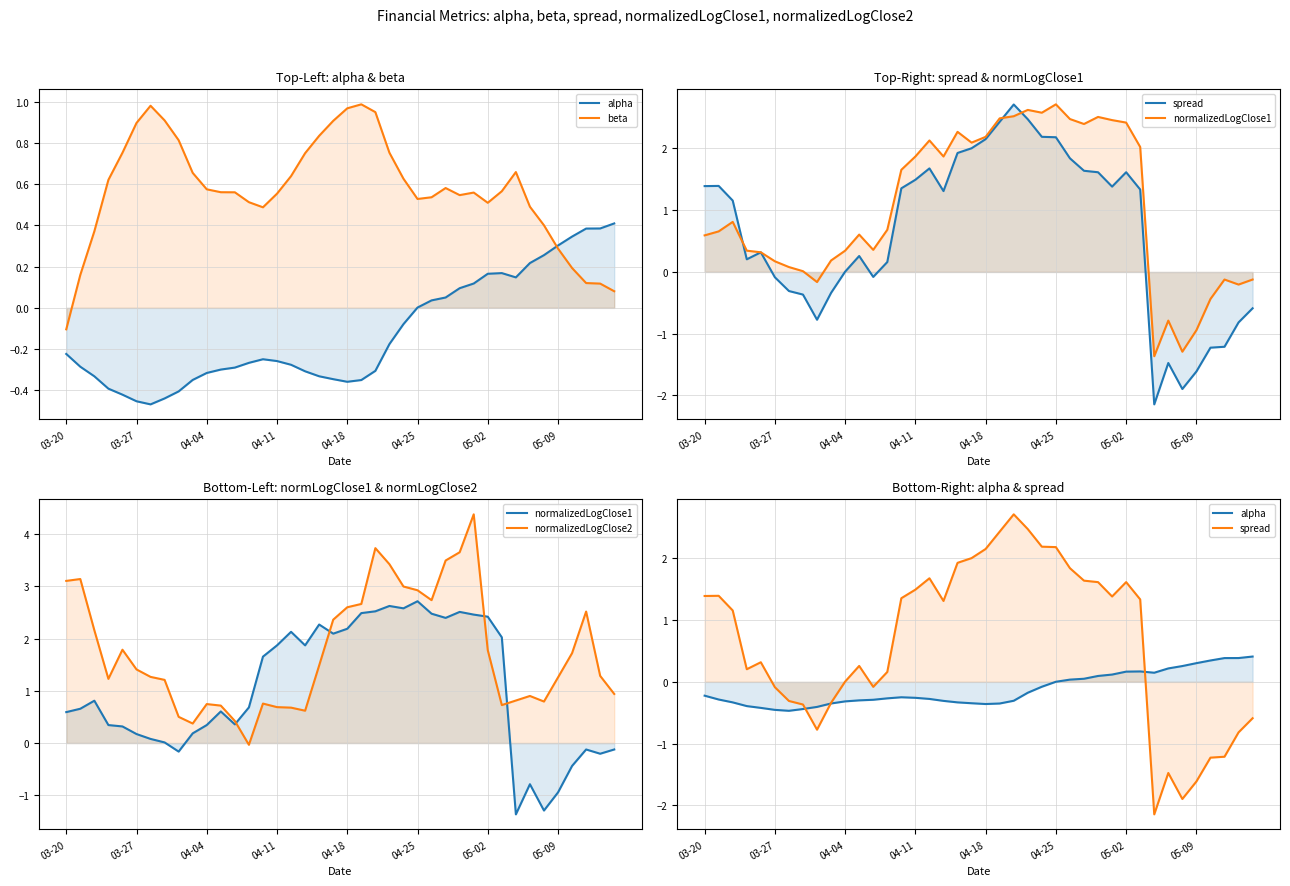

Is it true that normalizedLogClose2 equals 1.3 at 05-09?

True